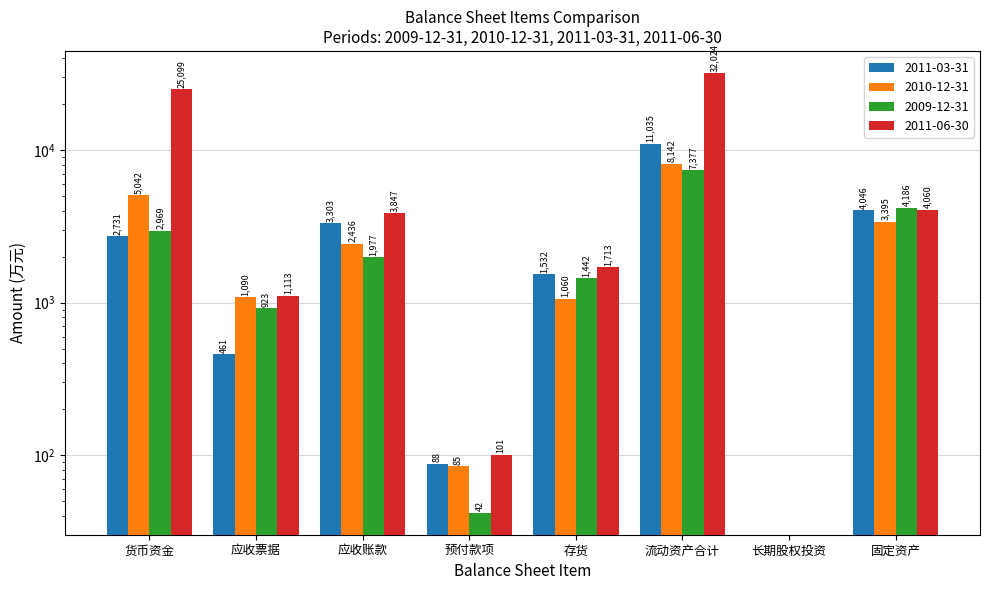

Reading left to right, list all the values displayed in this chart.

2011-03-31: 货币资金=2731	应收票据=461	应收账款=3303	预付款项=88	存货=1532	流动资产合计=11035	长期股权投资=0	固定资产=4046
2010-12-31: 货币资金=5042	应收票据=1090	应收账款=2436	预付款项=85	存货=1060	流动资产合计=8142	长期股权投资=0	固定资产=3395
2009-12-31: 货币资金=2969	应收票据=923	应收账款=1977	预付款项=42	存货=1442	流动资产合计=7377	长期股权投资=0	固定资产=4186
2011-06-30: 货币资金=25099	应收票据=1113	应收账款=3847	预付款项=101	存货=1713	流动资产合计=32024	长期股权投资=0	固定资产=4060